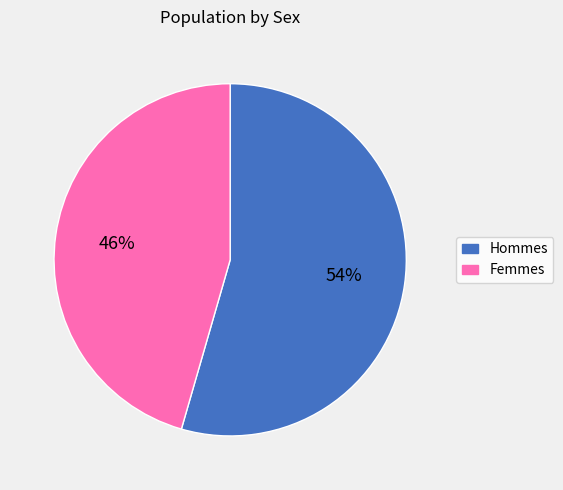

True or false: Hommes accounts for 62% of the total.

False